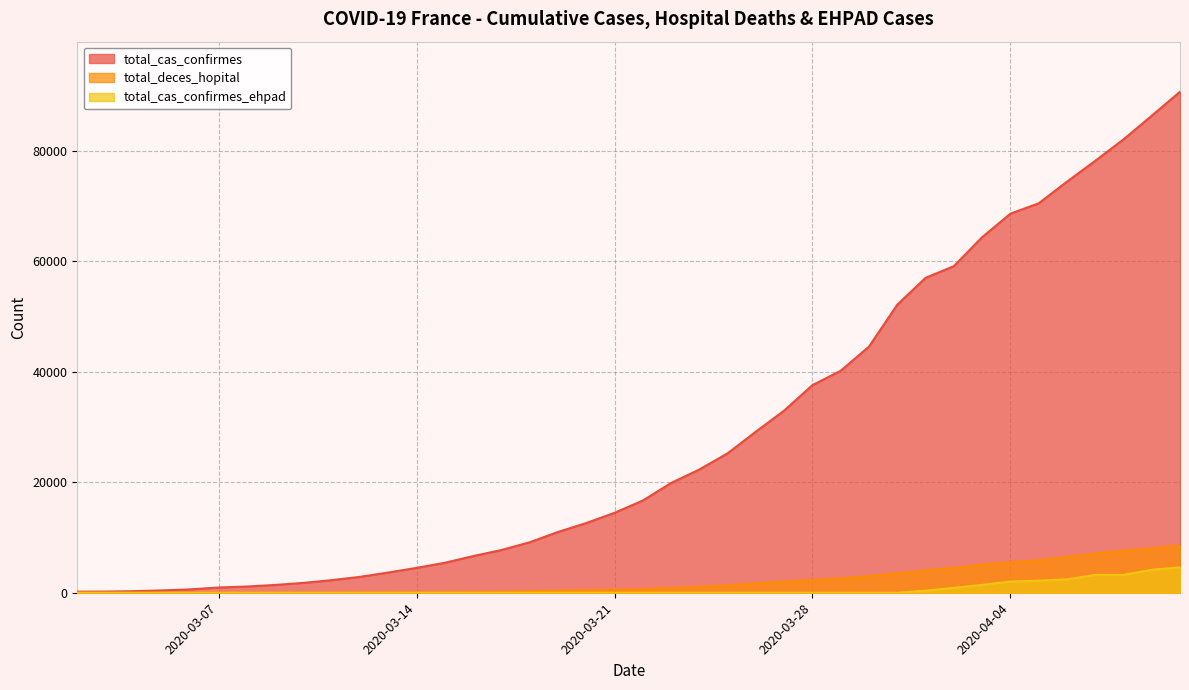

True or false: total_cas_confirmes_ehpad and total_cas_confirmes intersect in this chart.

False